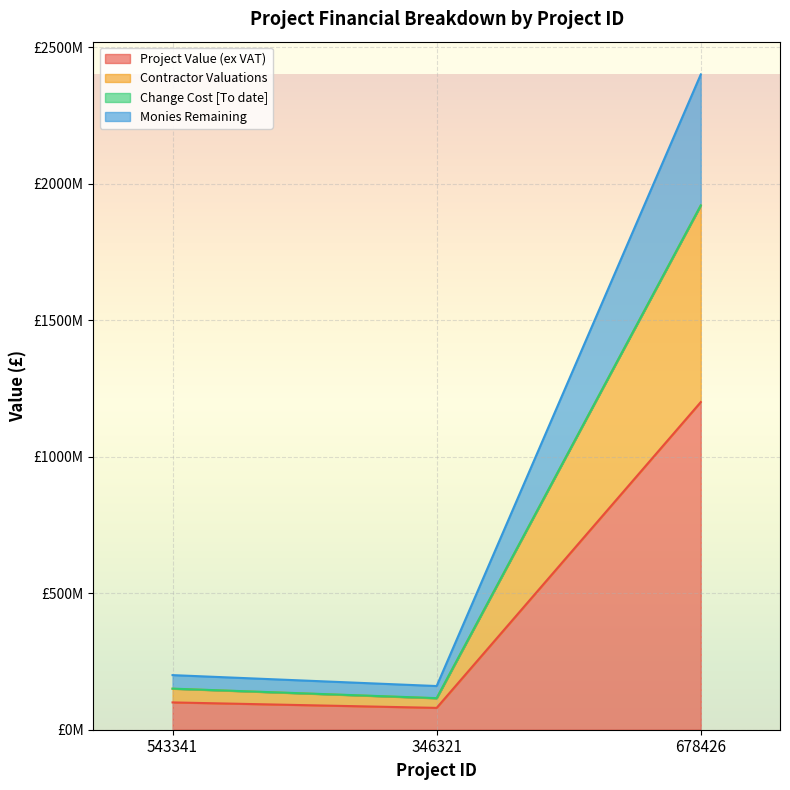

The value of Project Value (ex VAT) at 678426 is 1200000000. True or false?

True